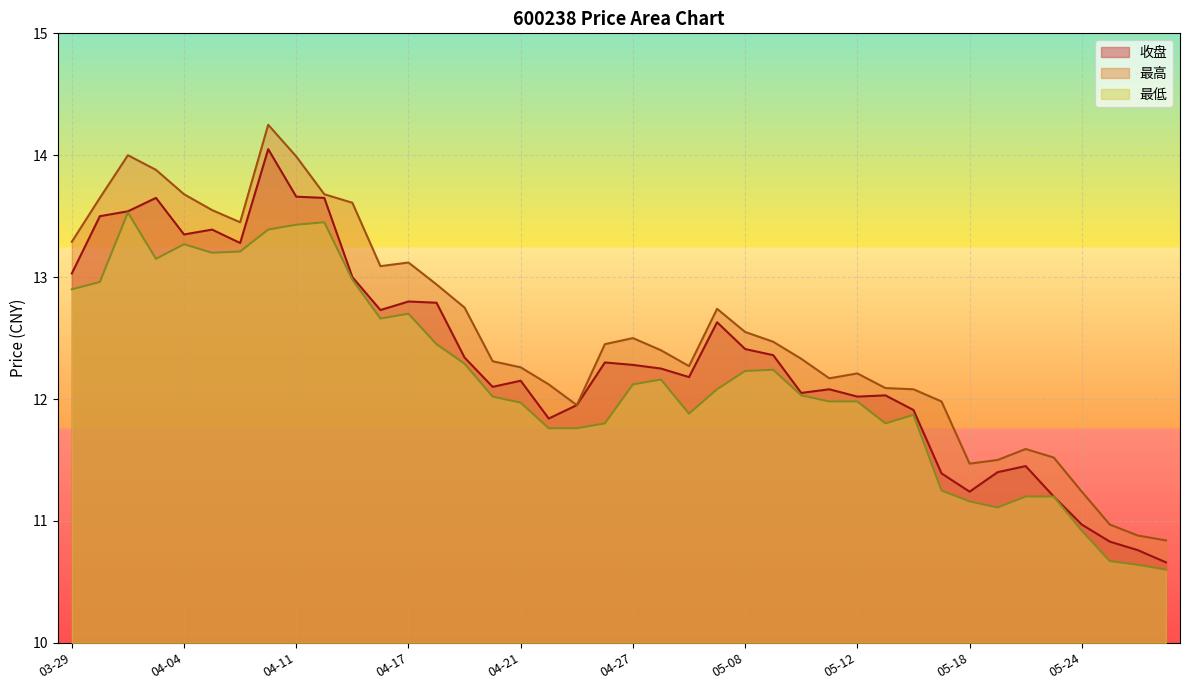

Which series changed the most between 05-09 and 05-22?

最低